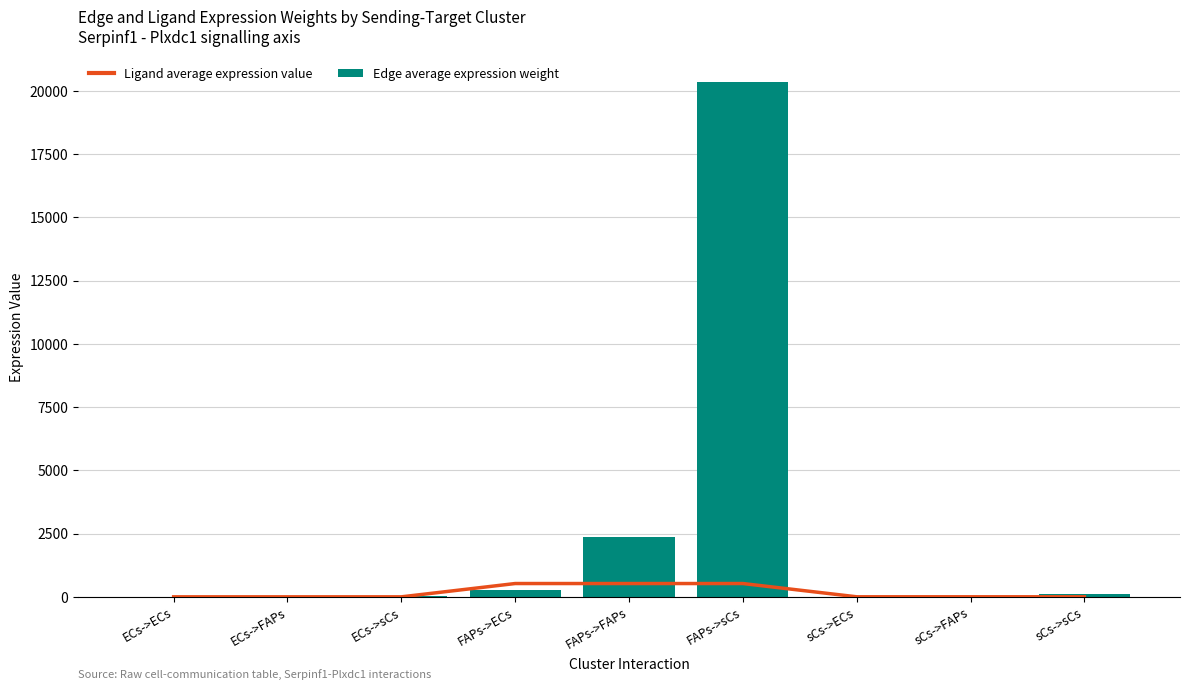

Reading right to left, what are all the values shown in this chart?

Ligand average expression value: sCs->sCs=3.2	sCs->FAPs=3.2	sCs->ECs=3.2	FAPs->sCs=527.5	FAPs->FAPs=527.5	FAPs->ECs=527.5	ECs->sCs=1.3	ECs->FAPs=1.3	ECs->ECs=1.3
Edge average expression weight: sCs->sCs=123.5	sCs->FAPs=14.5	sCs->ECs=1.7	FAPs->sCs=20353.0	FAPs->FAPs=2384.8	FAPs->ECs=278.4	ECs->sCs=51.3	ECs->FAPs=6.0	ECs->ECs=0.7